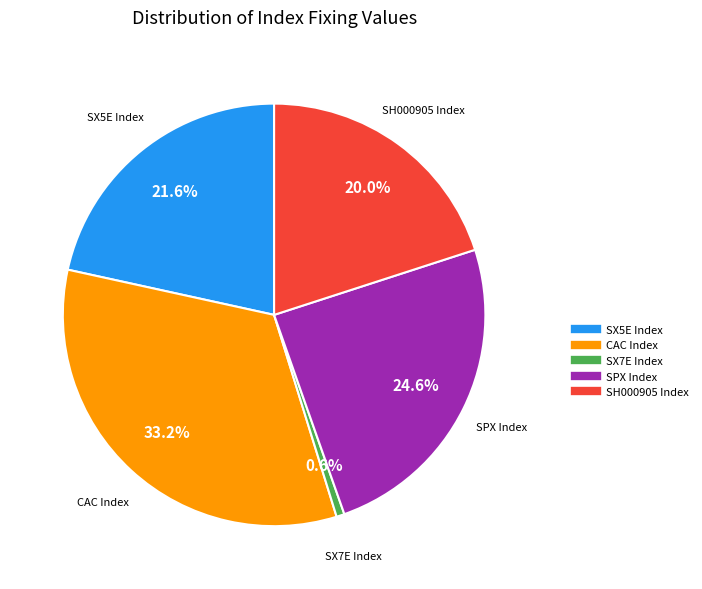

Is there a majority slice in this chart?

No